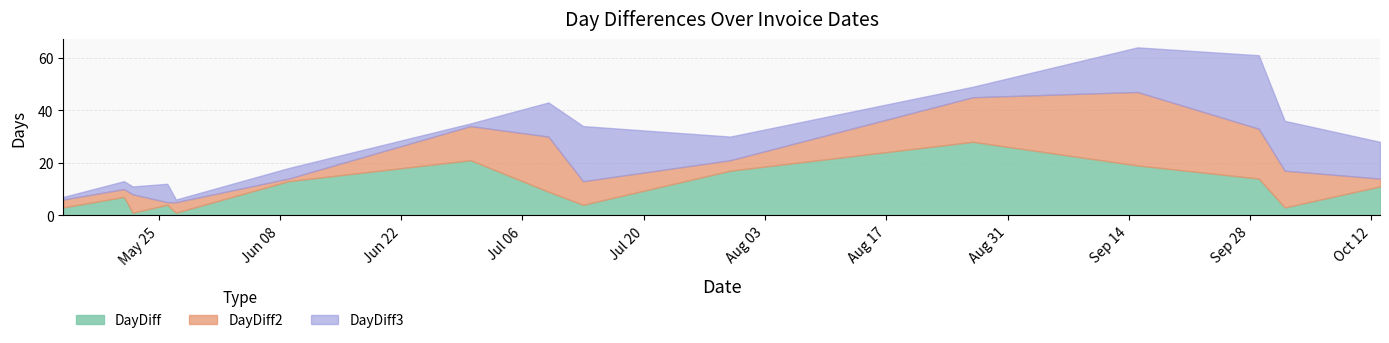

What is the maximum value for DayDiff?

28